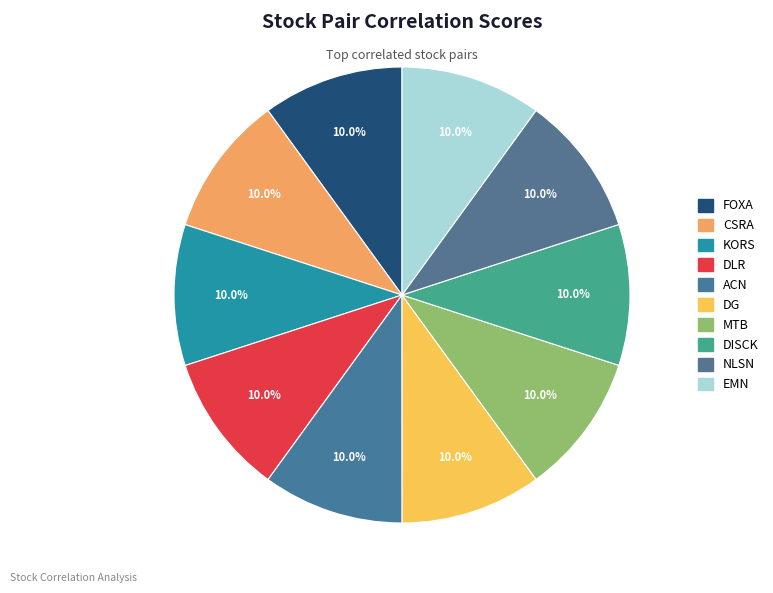

Rank the categories by value from lowest to highest.

EMN, NLSN, DISCK, MTB, DG, ACN, DLR, KORS, CSRA, FOXA